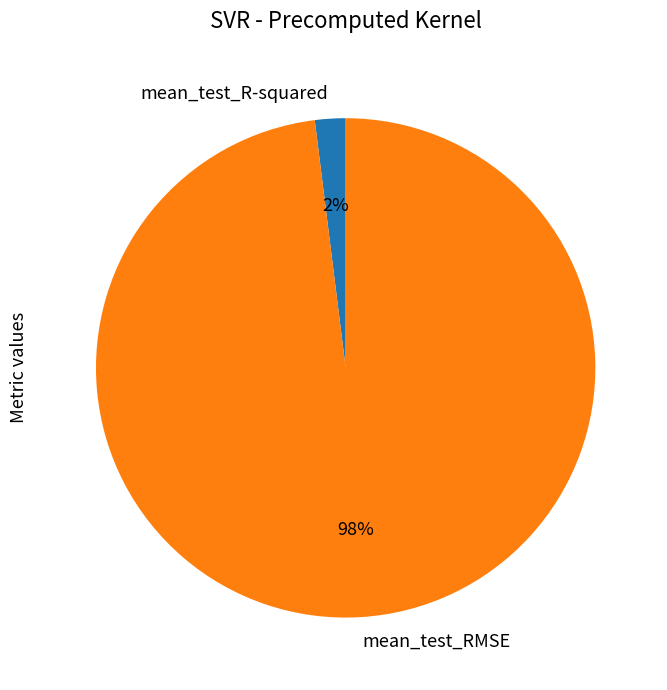

Do mean_test_RMSE and mean_test_R-squared together represent more than half of the pie?

Yes